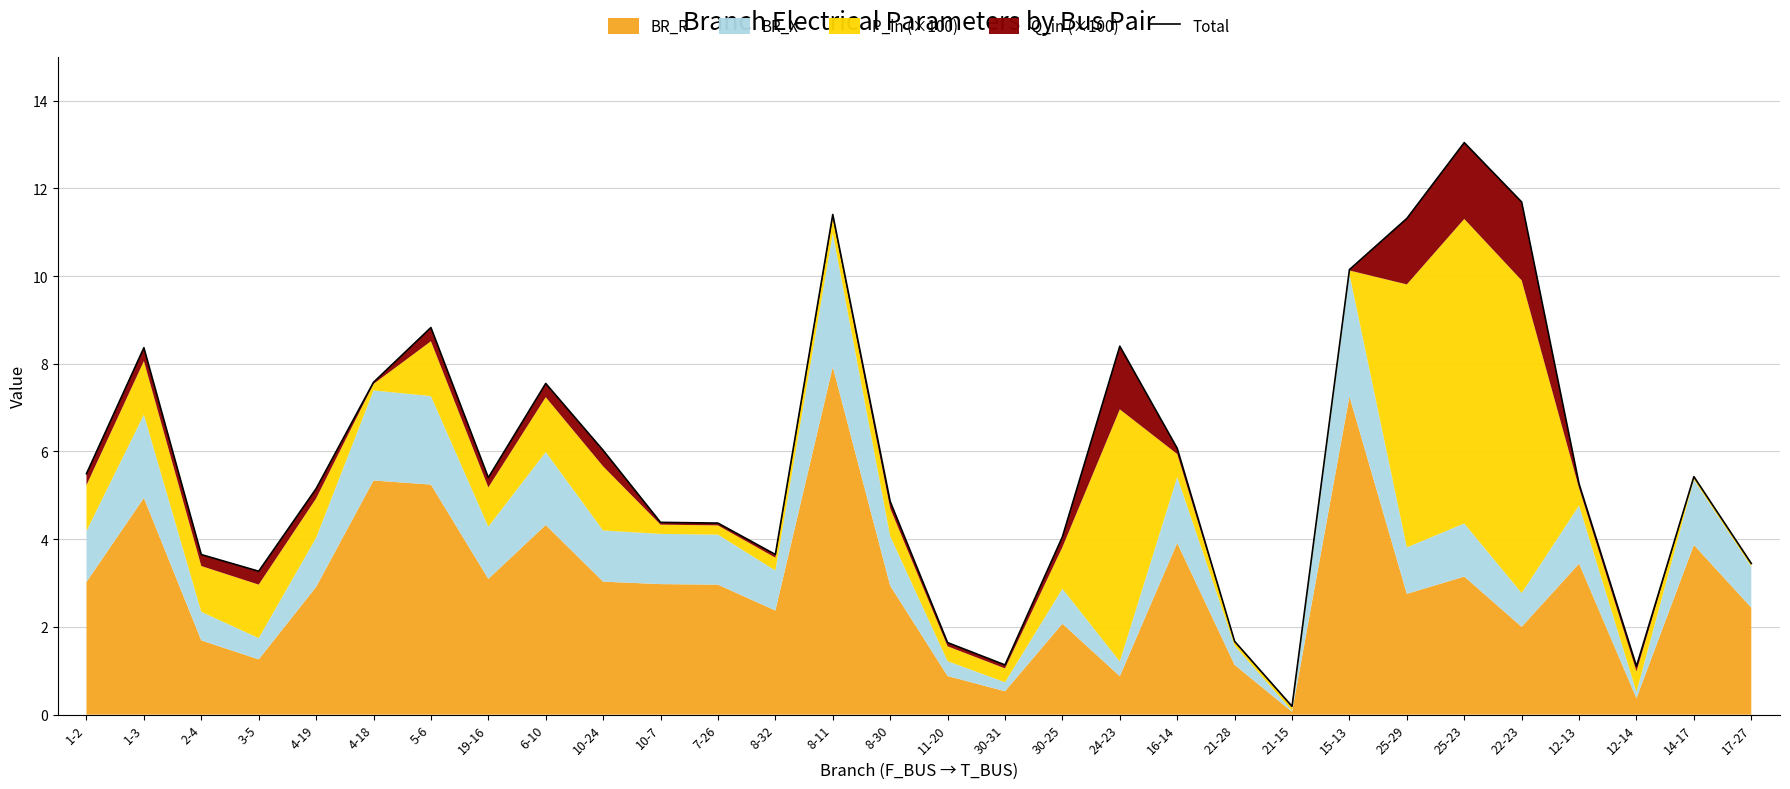

What is the ratio of the value at 24-23 to the value at 22-23?

0.7